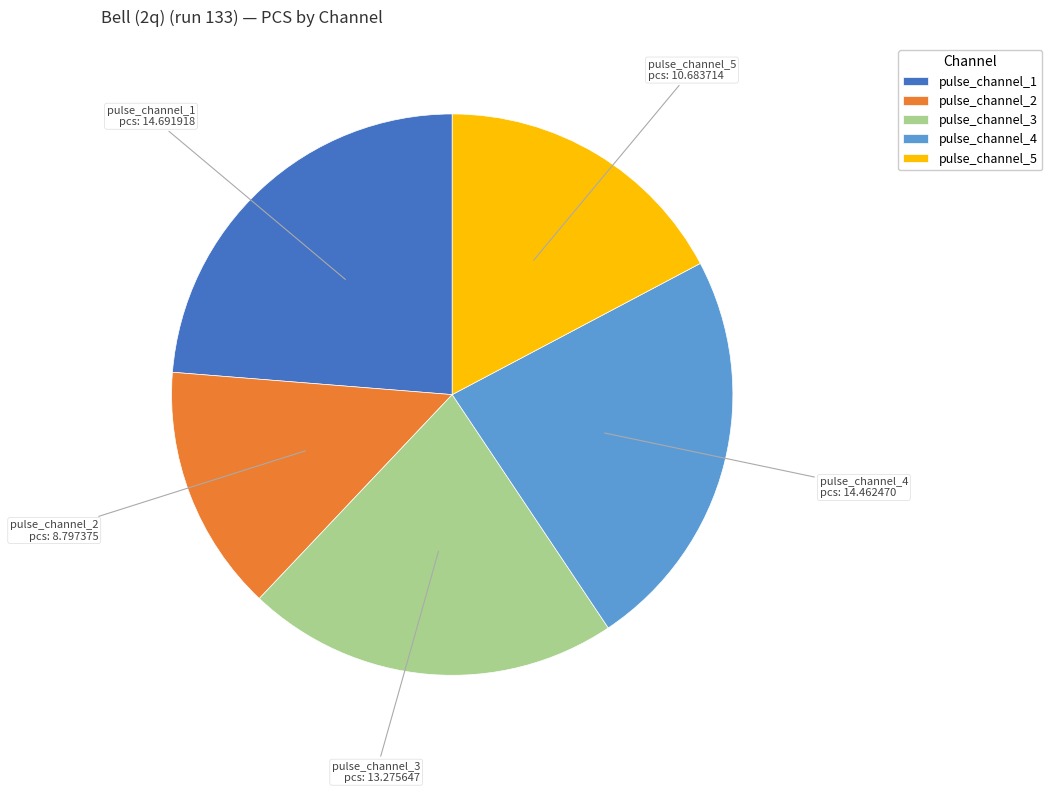

Which has a higher value, pulse_channel_1 or pulse_channel_5?

pulse_channel_1